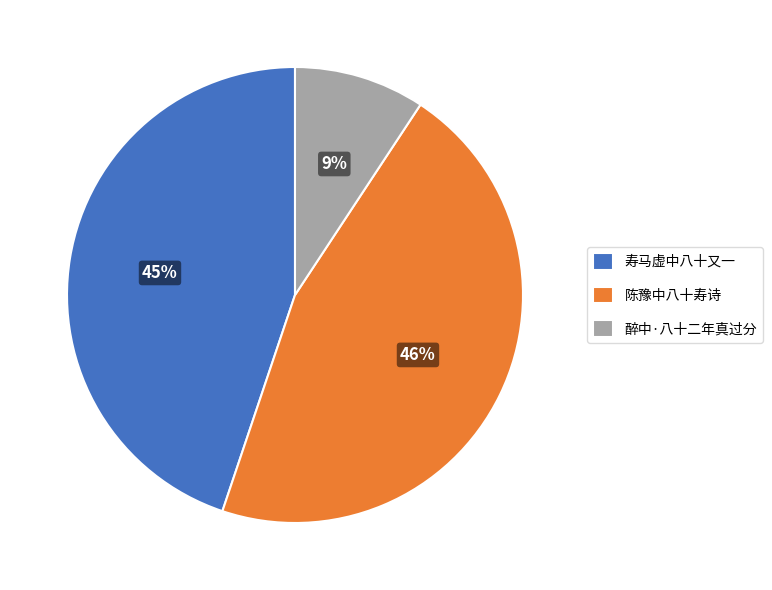

Approximately how many times larger is the value at 寿马虚中八十又一 compared to 陈豫中八十寿诗?

1.0